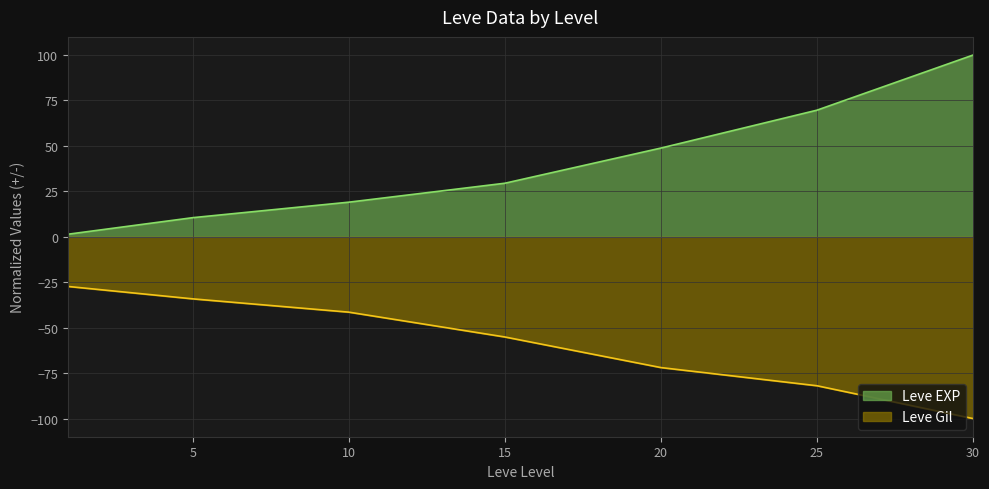

What is the difference between the second highest and second lowest values in the Leve EXP series?

59.1